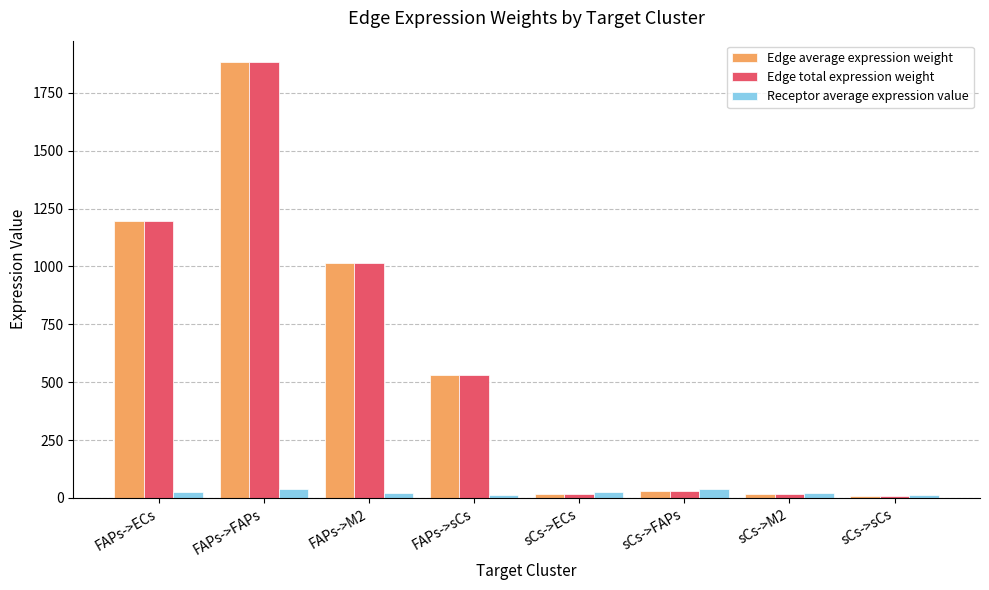

What is the sum of all Receptor average expression value values?

198.4